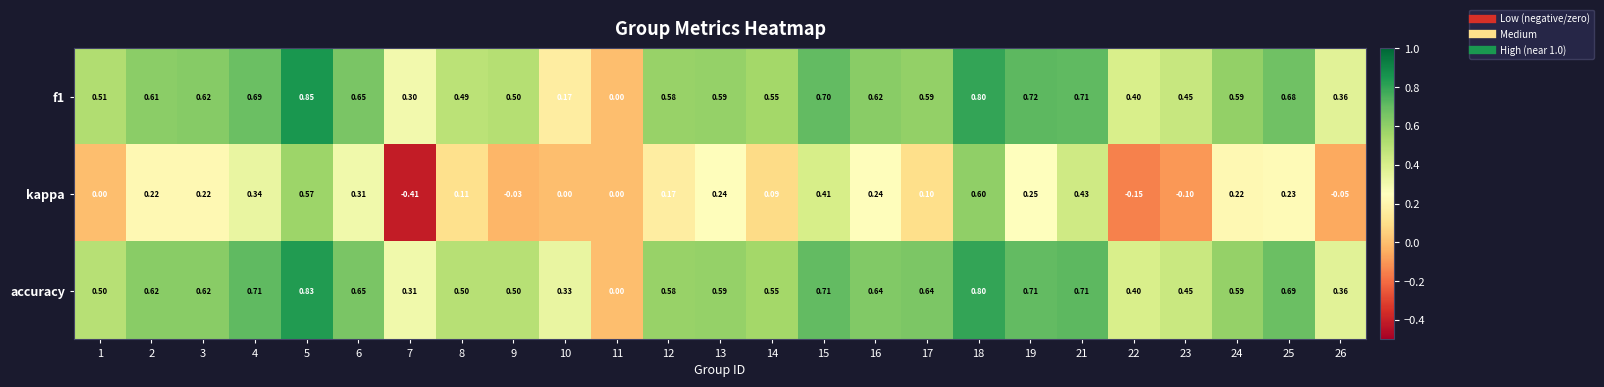

Which category has the lowest value across all series?

7